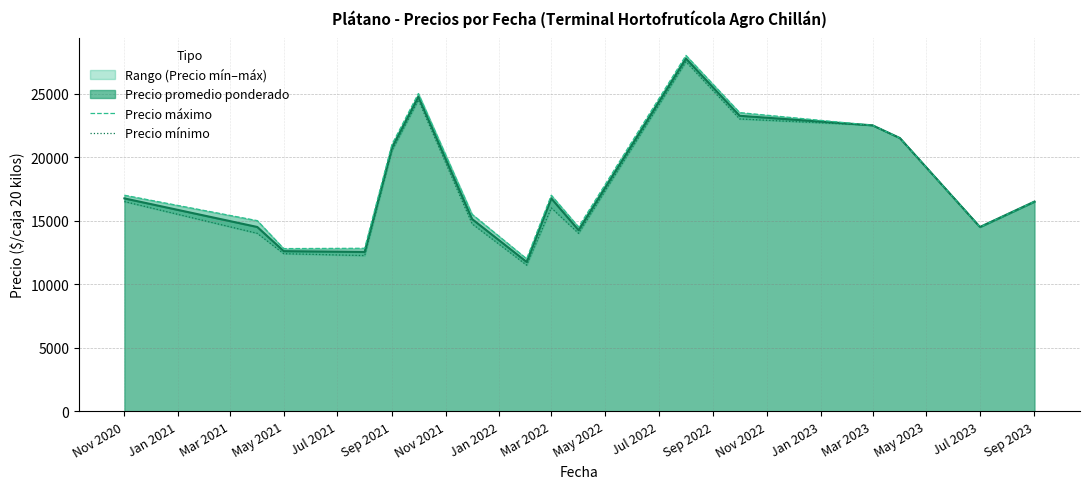

How many lines are shown in the chart?

2